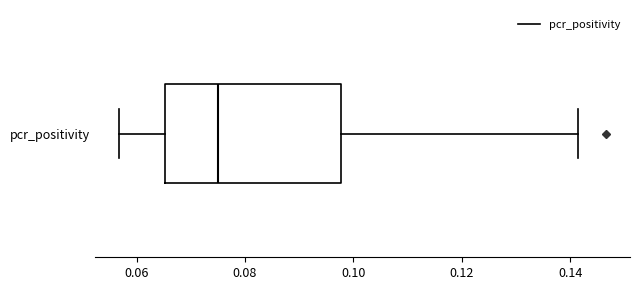

Transcribe this box plot: give where the median line is, the range the box spans, and where the two whiskers end, as read against the x-axis. The values are not printed on the chart, so give them approximately, as read against the axis.

median 0.076, box 0.066 to 0.098, whiskers 0.056 to 0.142